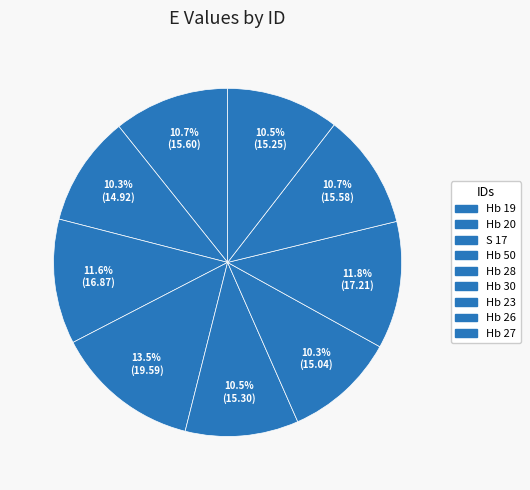

How many segments does this pie chart have?

9